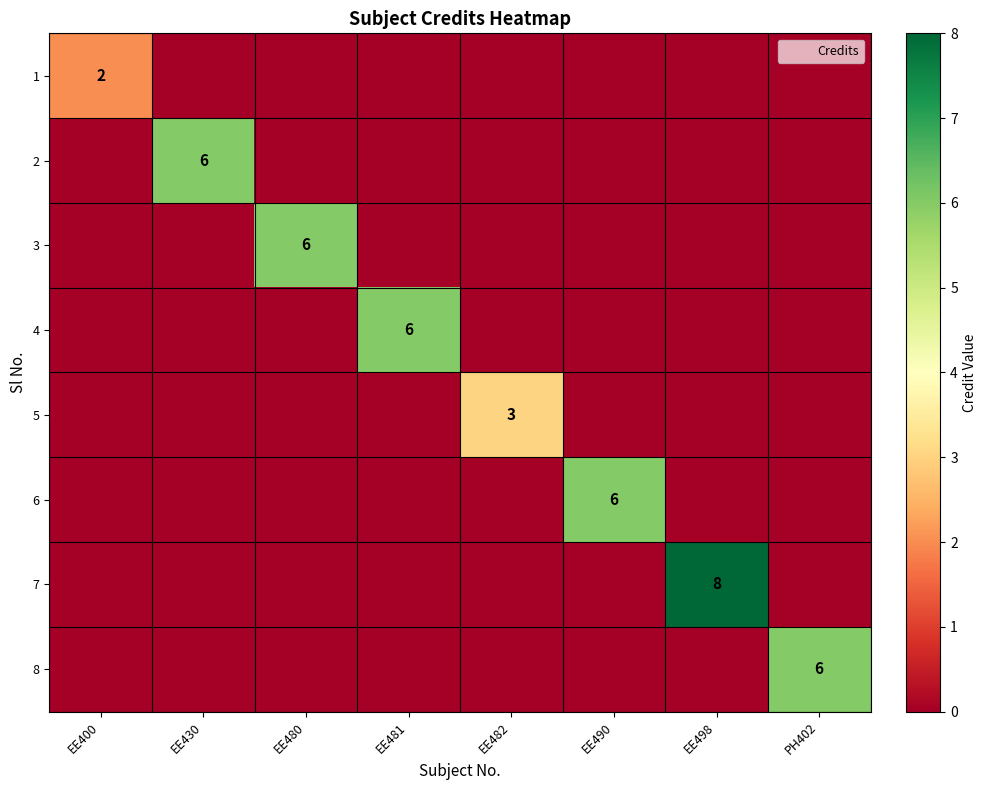

How many 1 values are between 0 and 1?

7